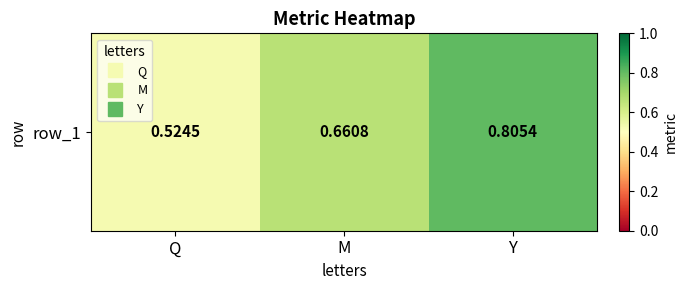

What is the change in value from Q to M?

+0.1